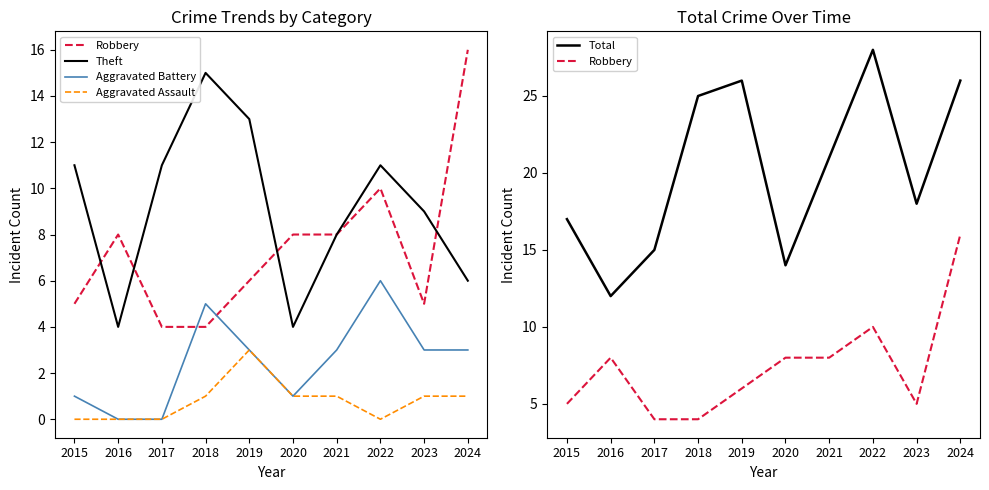

What is the approximate value of Aggravated Battery at 2020?

1